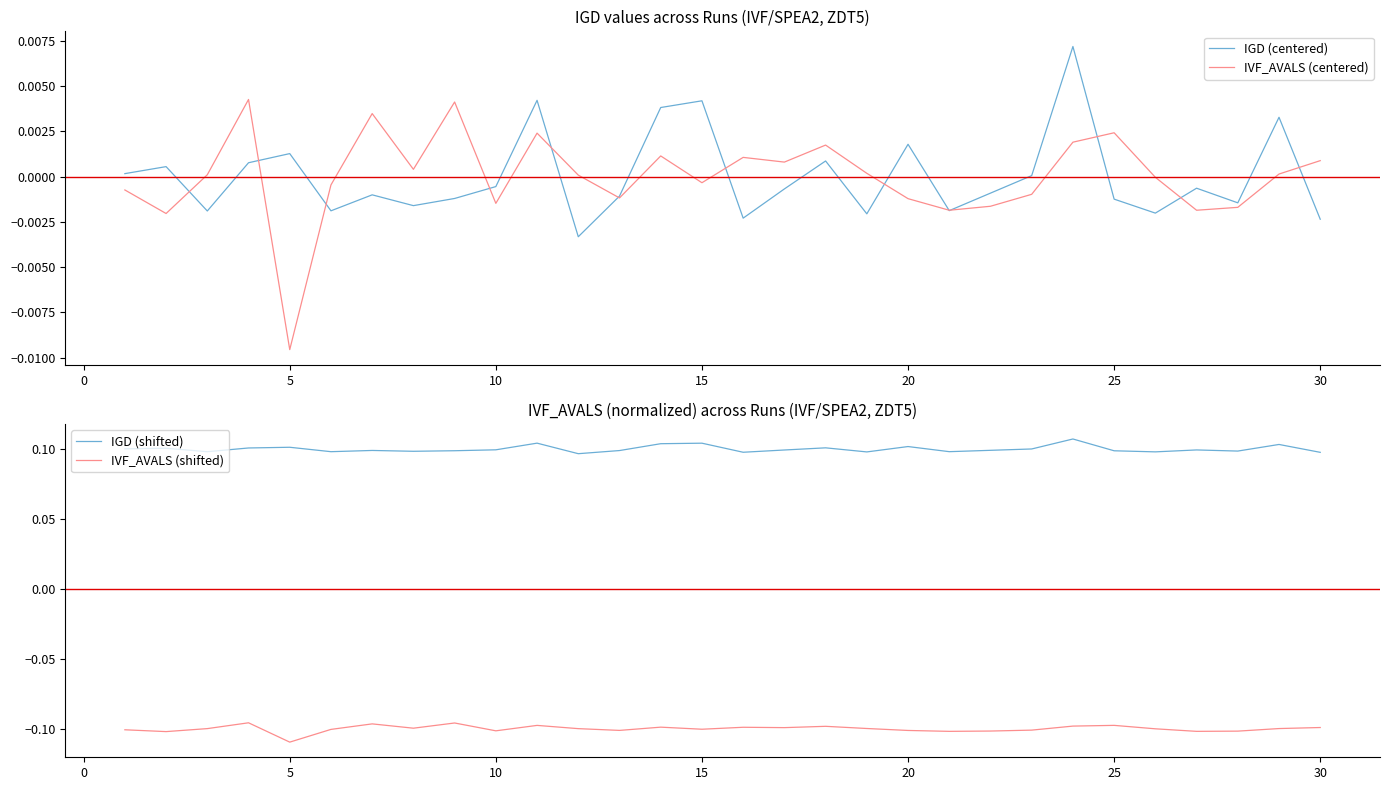

True or false: IVF_AVALS (shifted) and IGD (shifted) cross at least once.

False